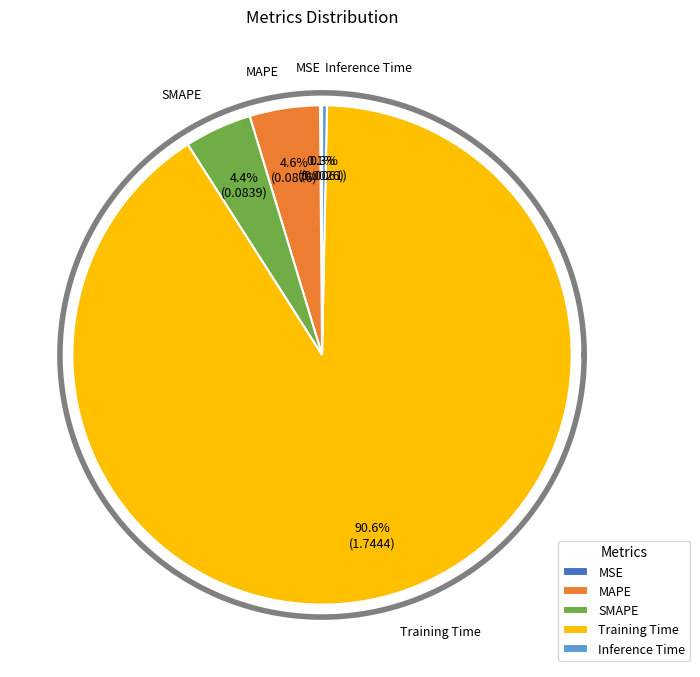

Which slice is the largest?

Training Time